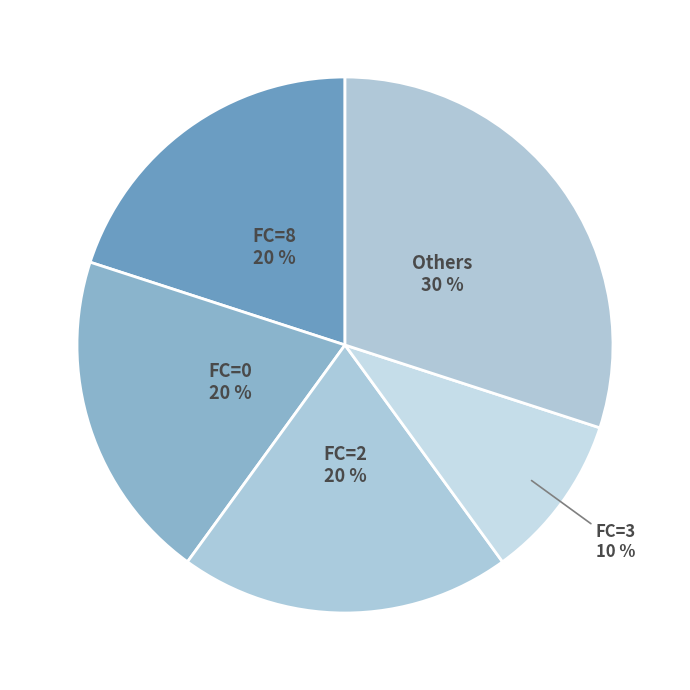

The FC=0 slice represents 20% of the pie. True or false?

True